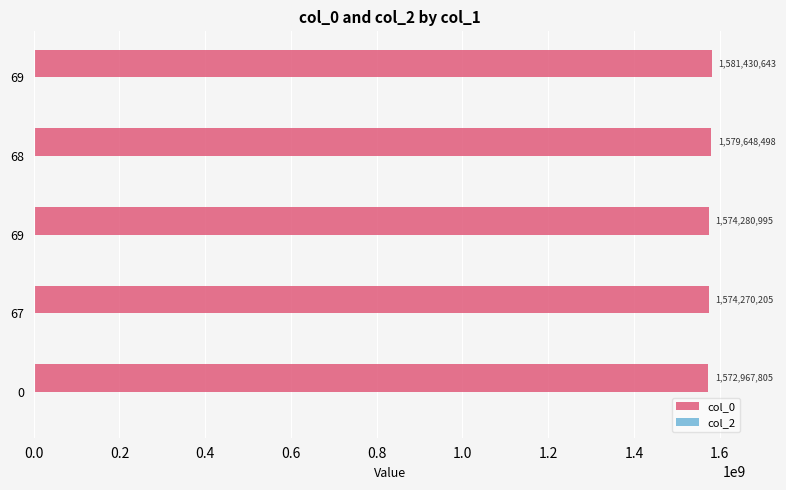

Does the chart contain stacked bars?

No